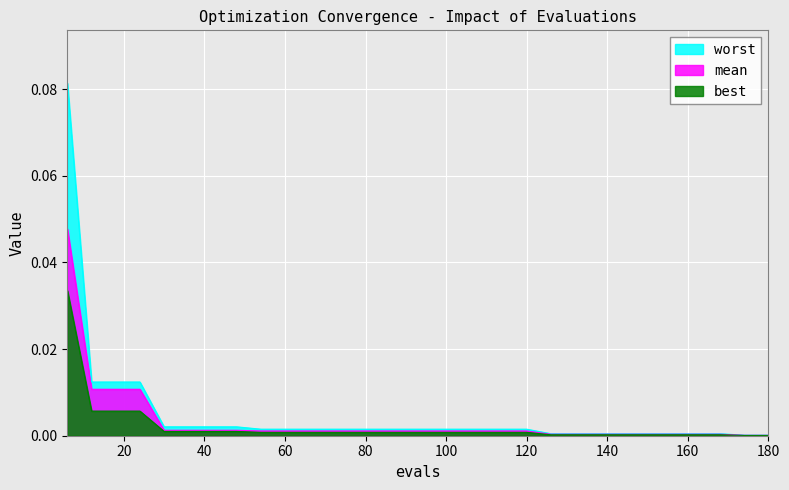

True or false: mean and worst intersect in this chart.

False